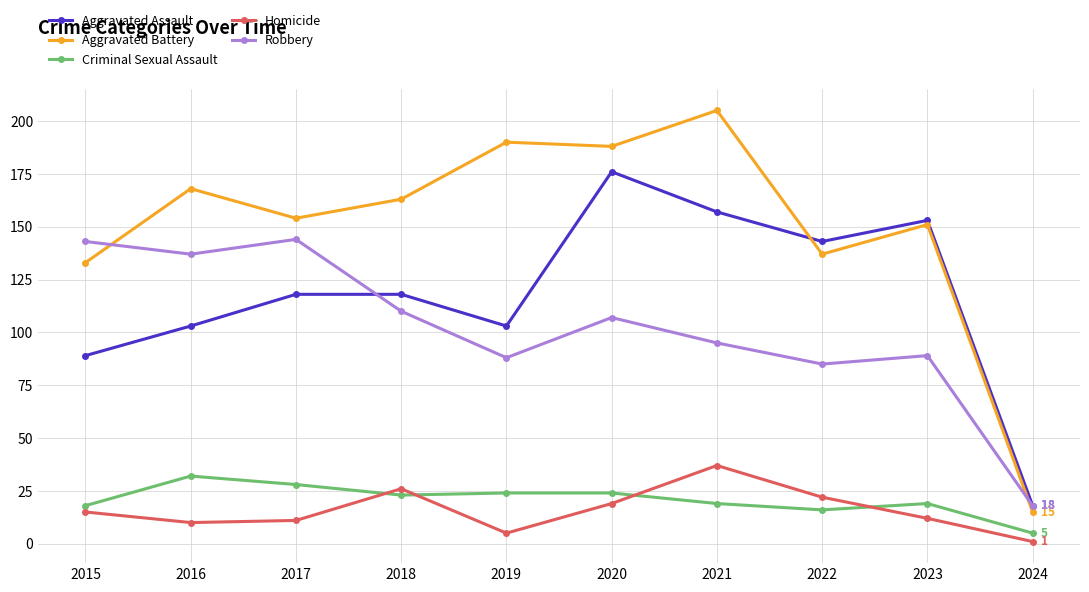

What is the total value across all series at 2015?

398